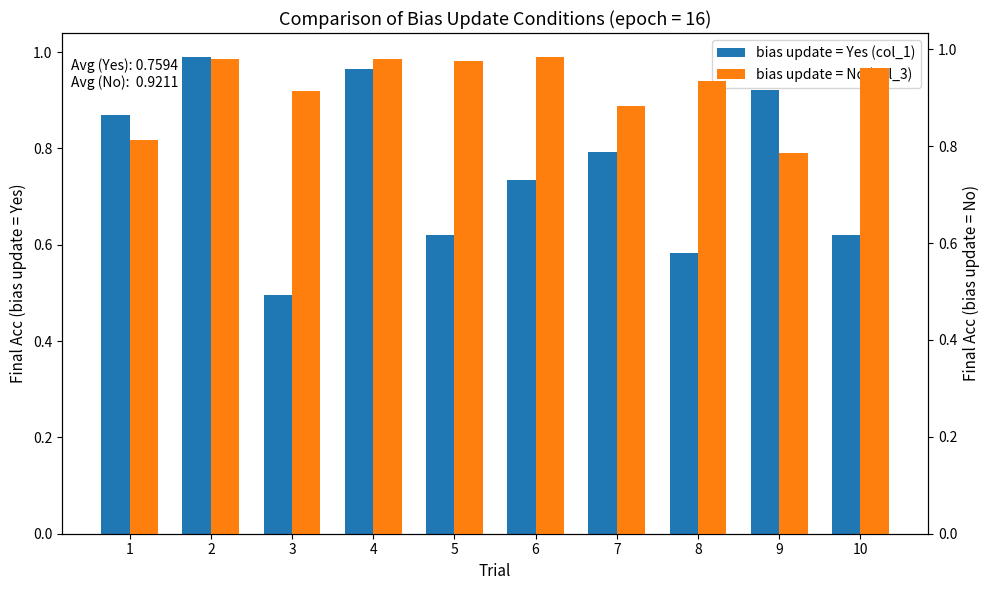

What is the average value of the bias update = Yes (col_1) series?

0.8